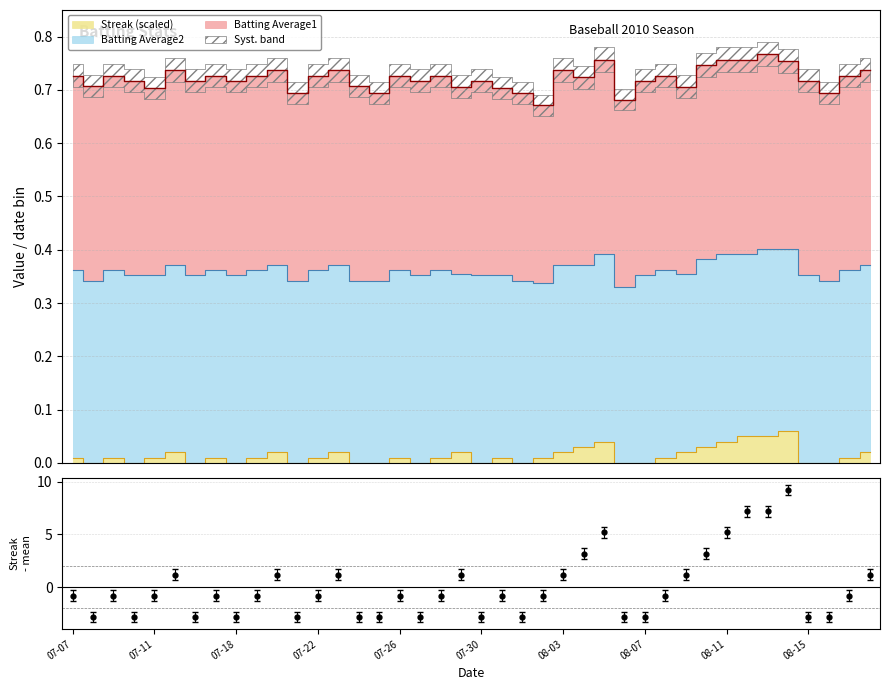

What is the sum of all Batting Average2 values?

13.9